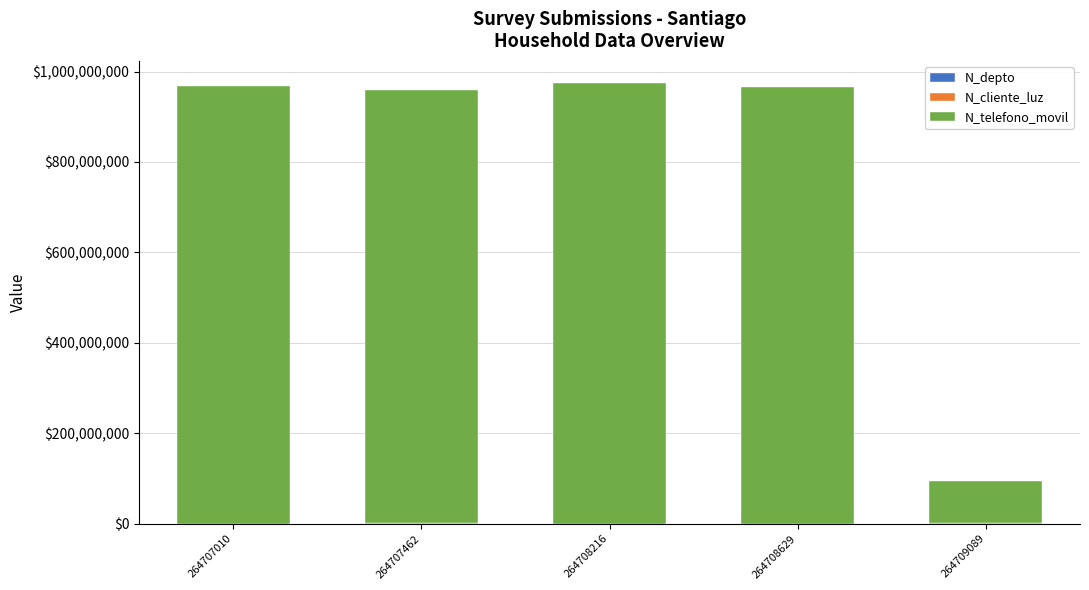

Is it true that N_cliente_luz equals 479166 at 264707010?

False